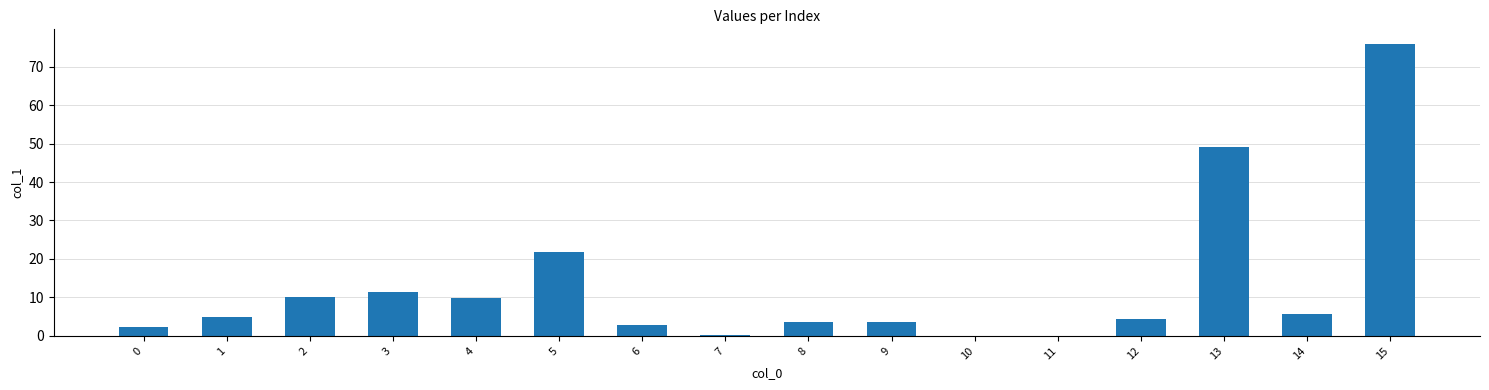

What is the difference between the values at 10 and 9?

3.6